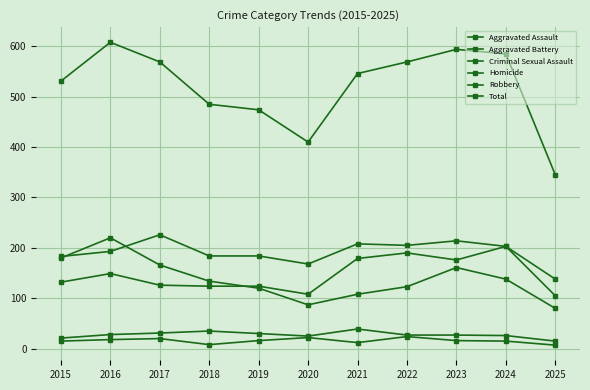

At which category is the sum across all series the highest?

2016